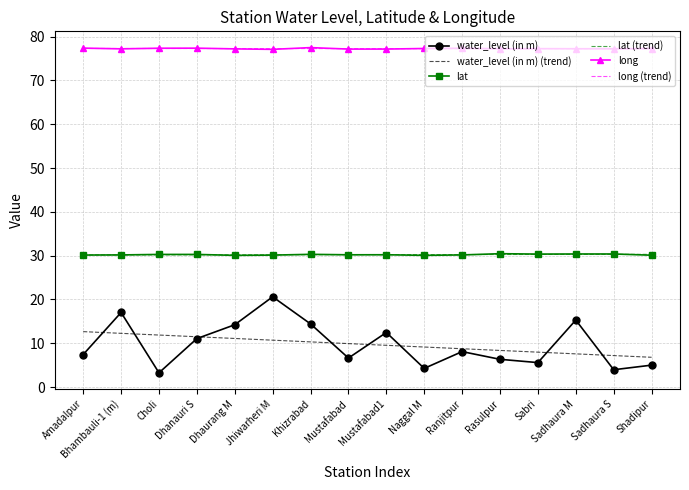

What is the approximate value of lat (trend) at Shadipur?

30.3